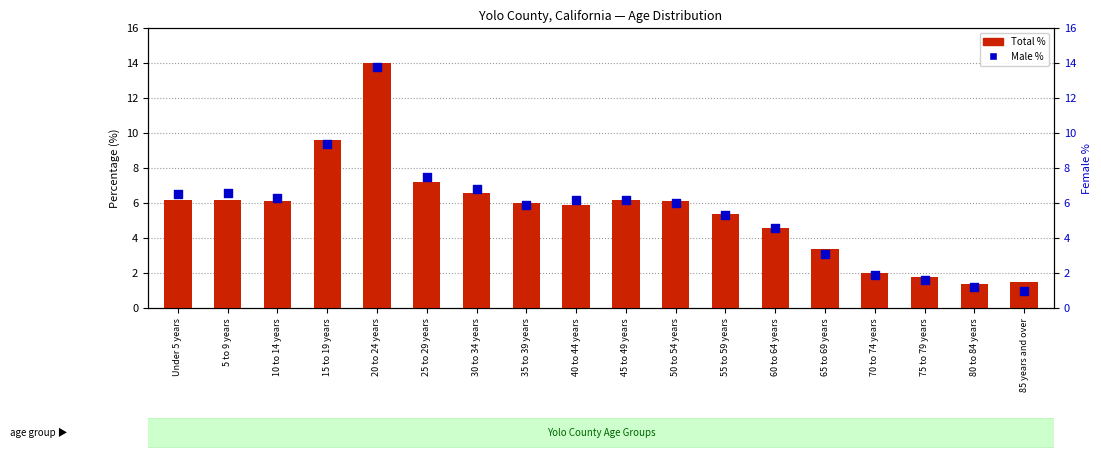

Which series reaches the minimum Y coordinate?

Male %